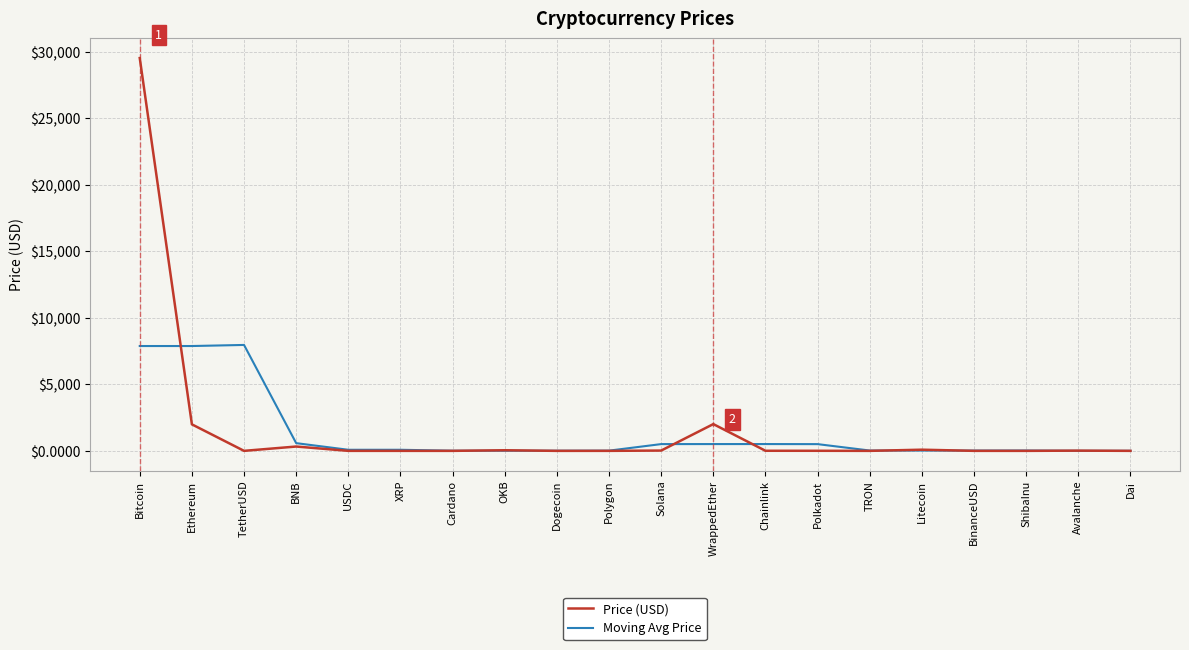

Read the Price (USD) value at TRON.

0.1